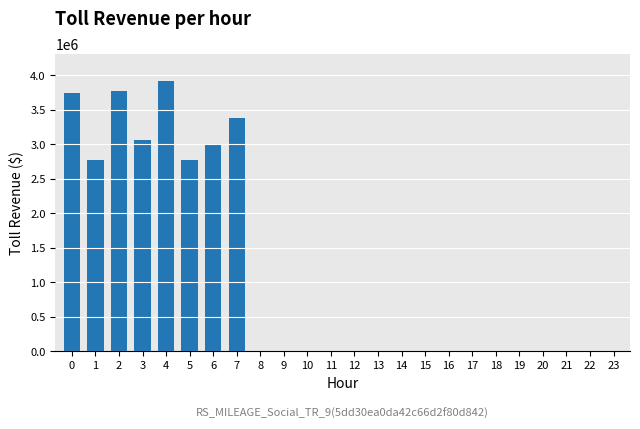

What is the sum of all values?

26436731